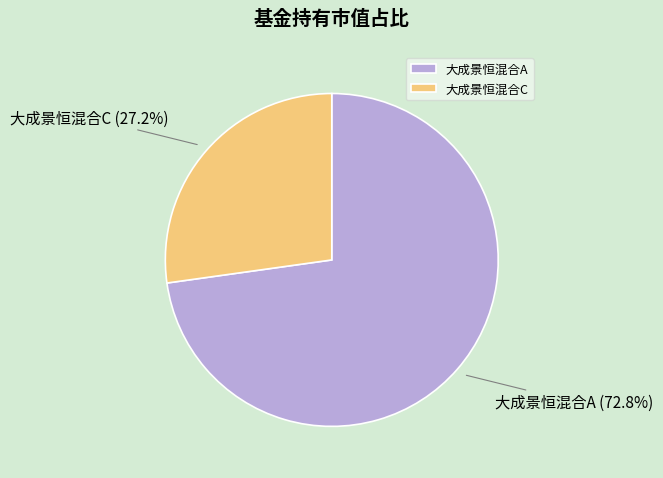

Rank the categories by value from highest to lowest.

大成景恒混合A, 大成景恒混合C